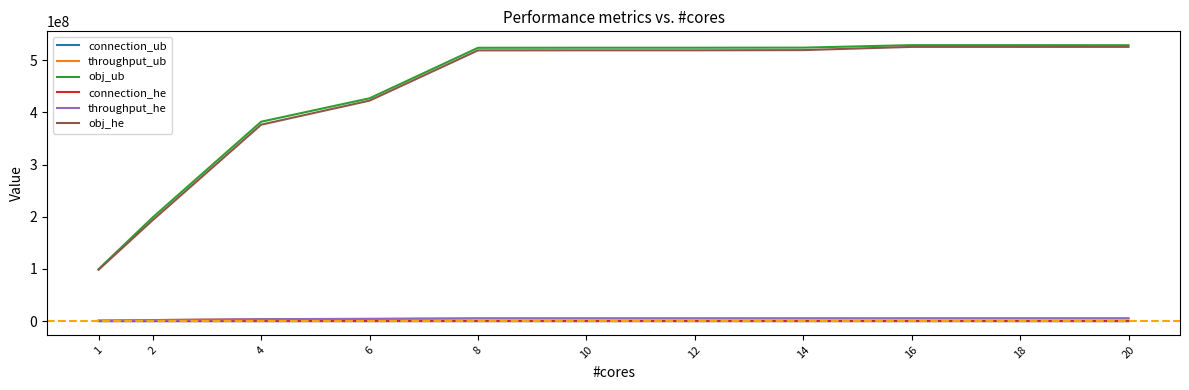

True or false: obj_he and throughput_ub intersect in this chart.

False